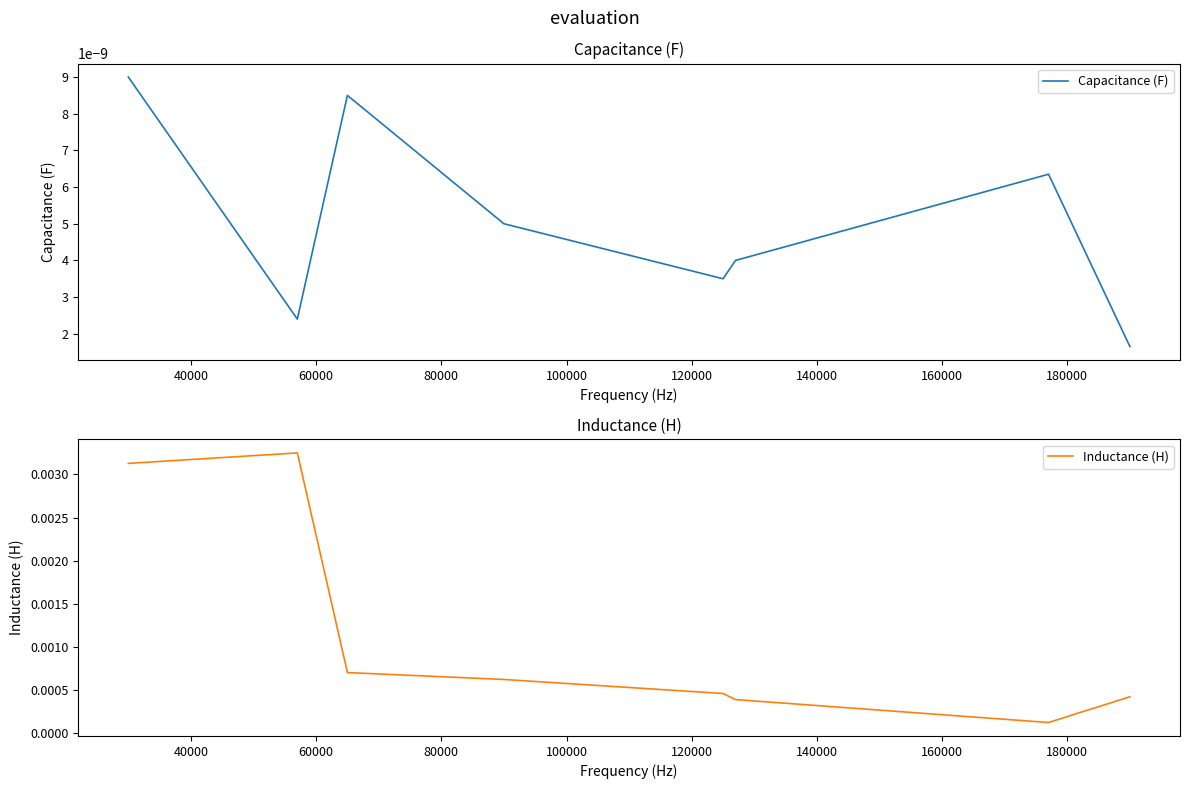

How many lines are shown in the chart?

2